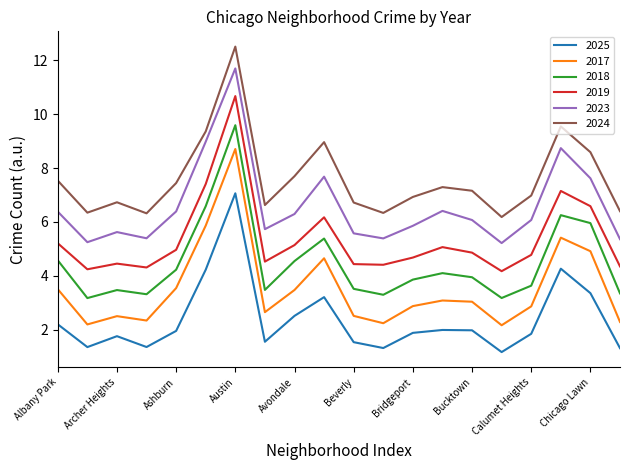

Rank the series by their maximum value, from lowest to highest.

2025, 2017, 2018, 2019, 2023, 2024